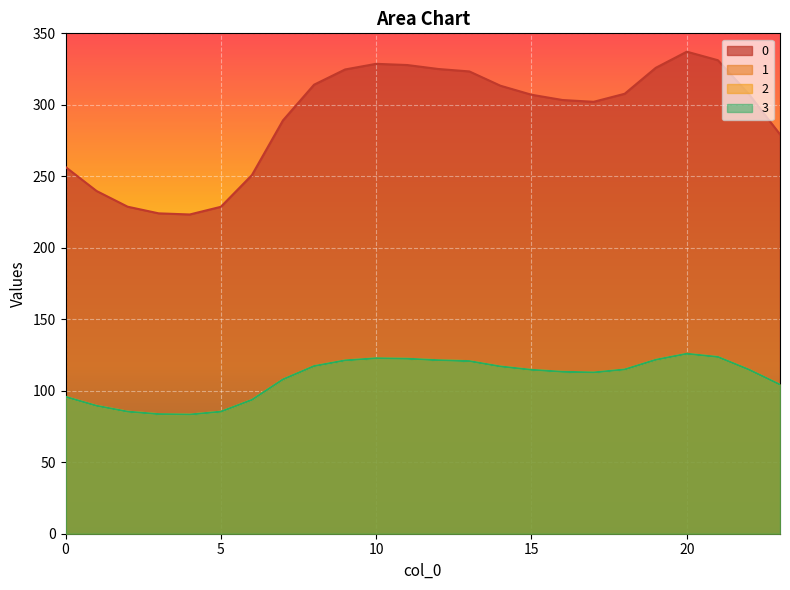

What is the difference between the highest and lowest values at 7?

181.2